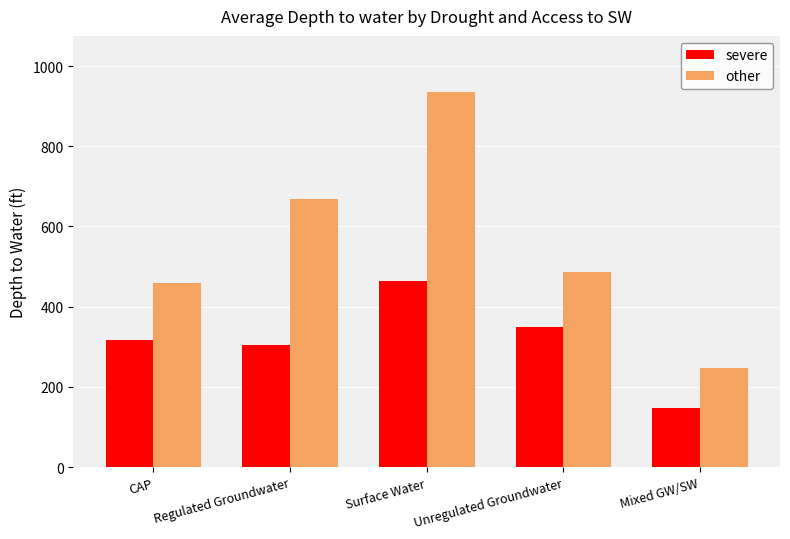

At which label does other reach its minimum?

Mixed GW/SW